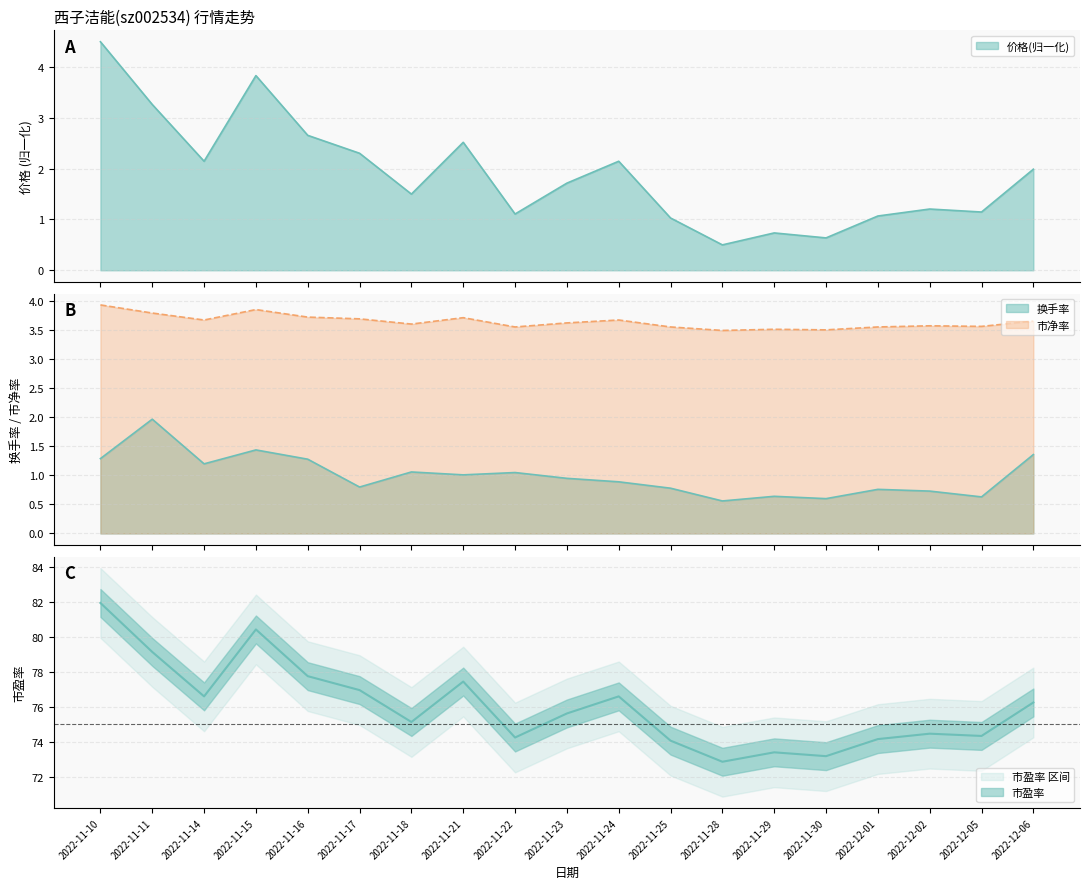

What is the smallest value displayed?

0.5